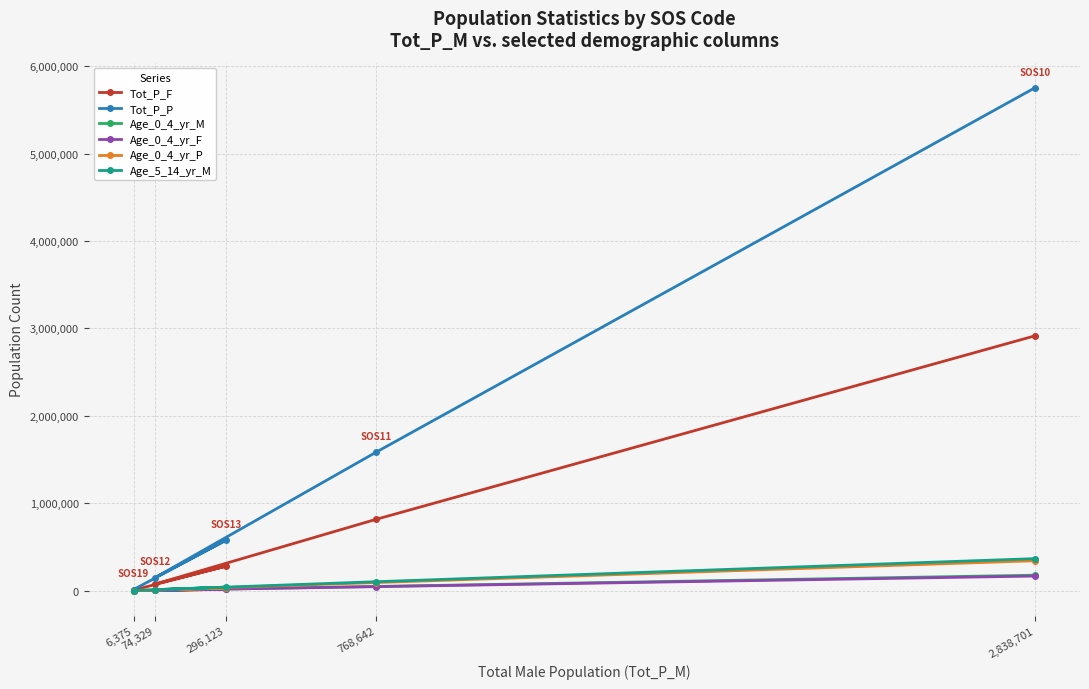

What is the average value of the Tot_P_P series?

1614430